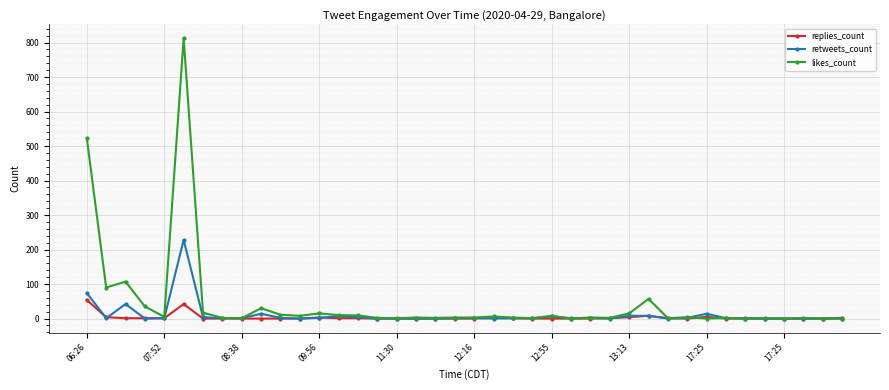

What is the average value of the replies_count series?

3